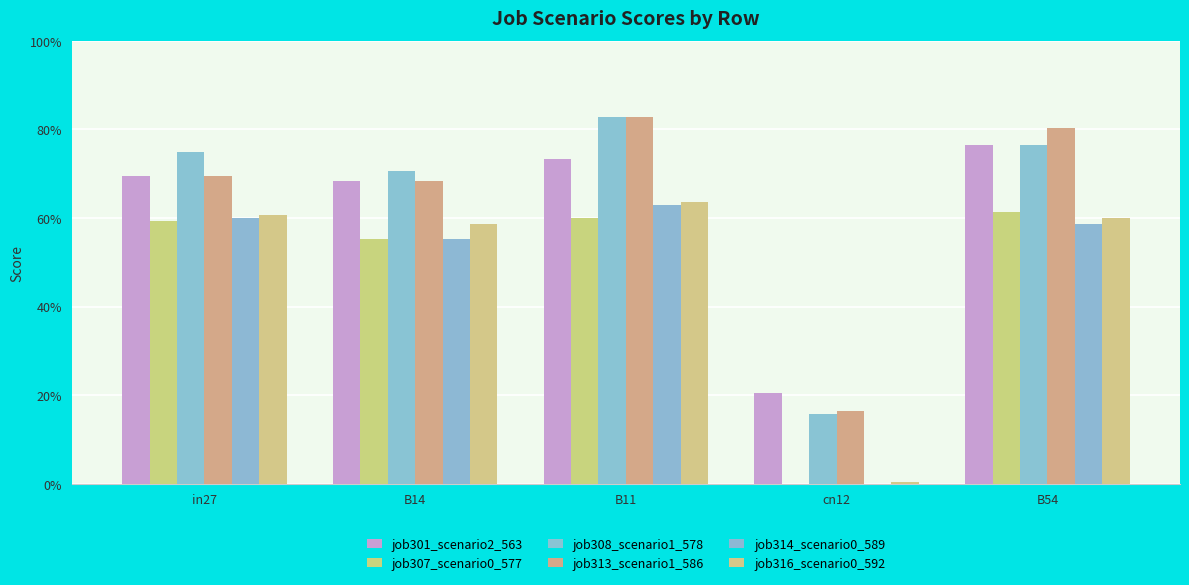

Are the bars grouped side by side (vs. stacked)?

Yes